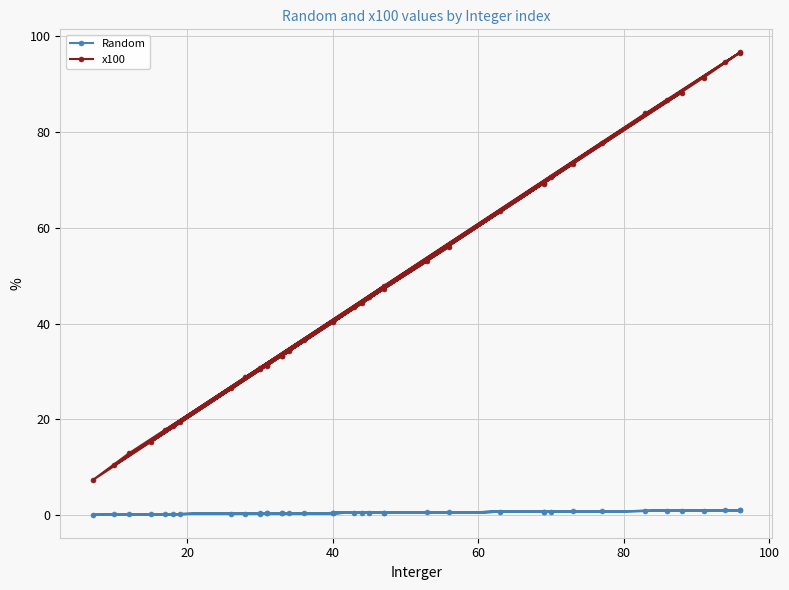

What is the lowest value of the x100 series?

7.3